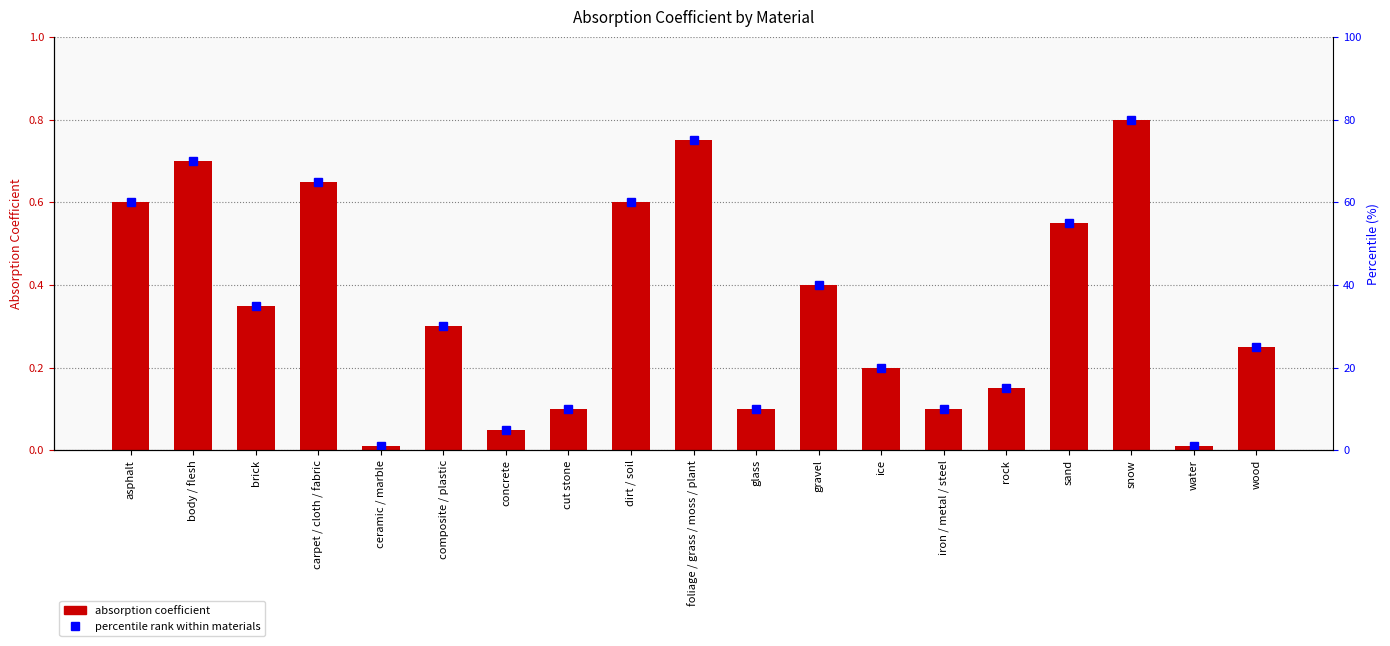

How many bars are there in total?

19